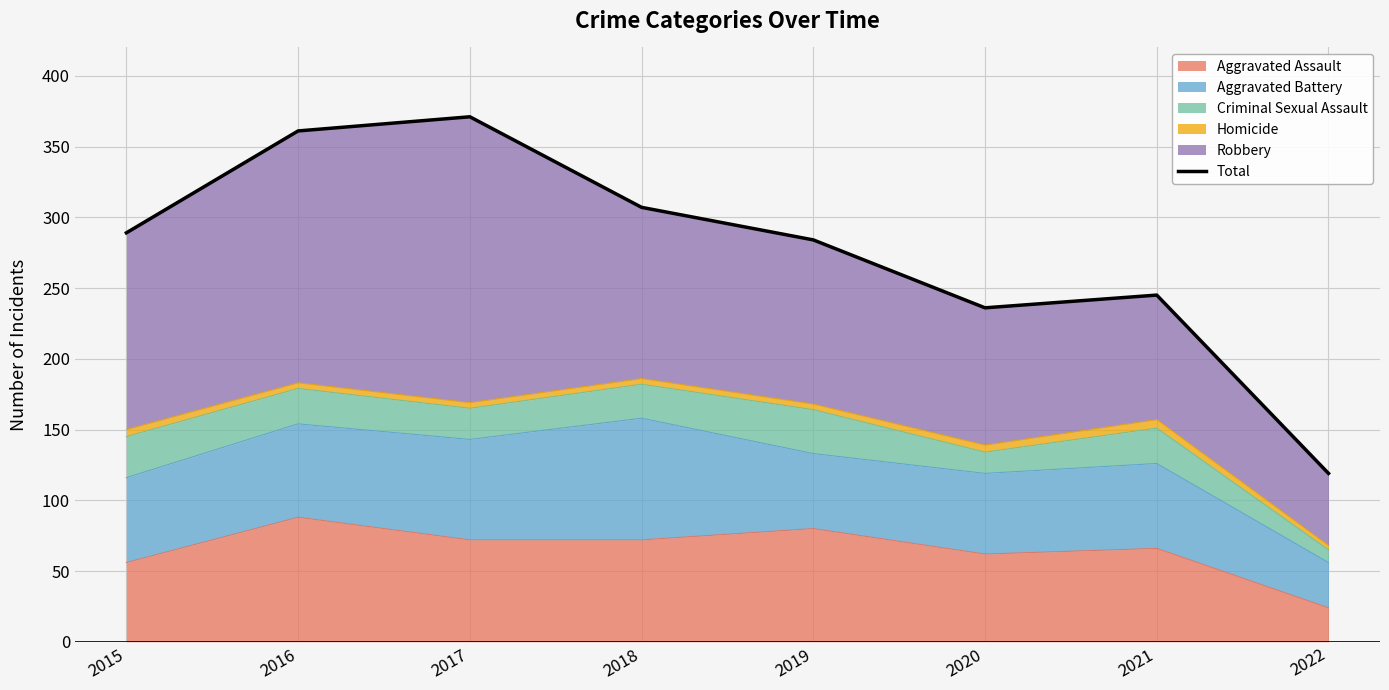

What is the smallest value displayed?

119